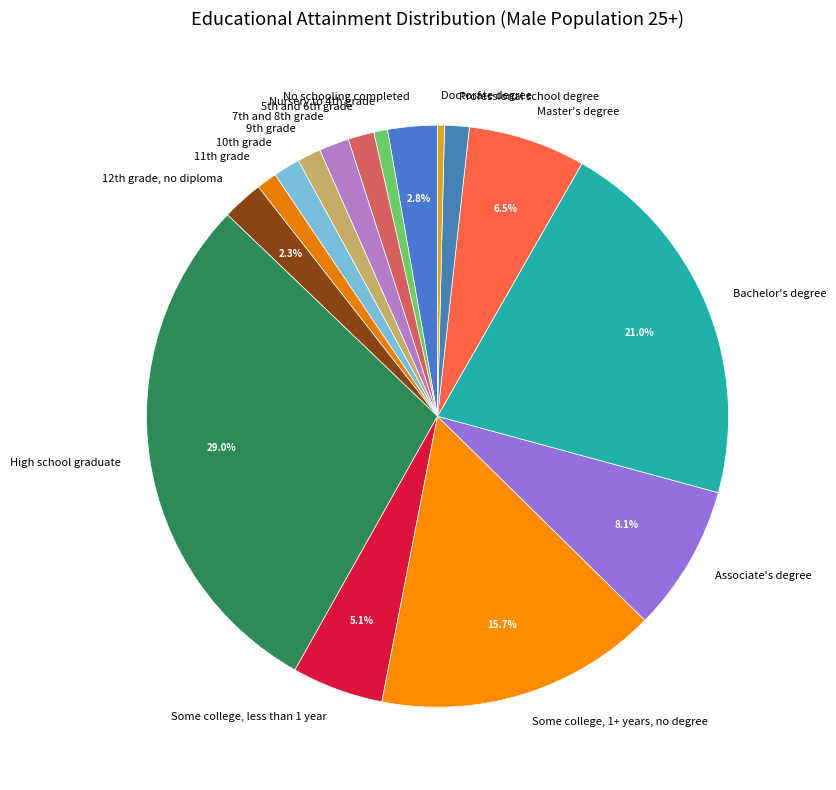

To the nearest percent, what percentage of the pie is Associate's degree?

8%